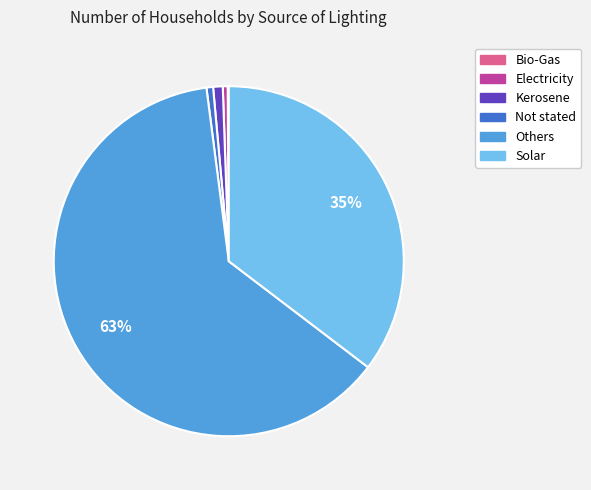

To the nearest percent, what portion does Not stated represent?

1%